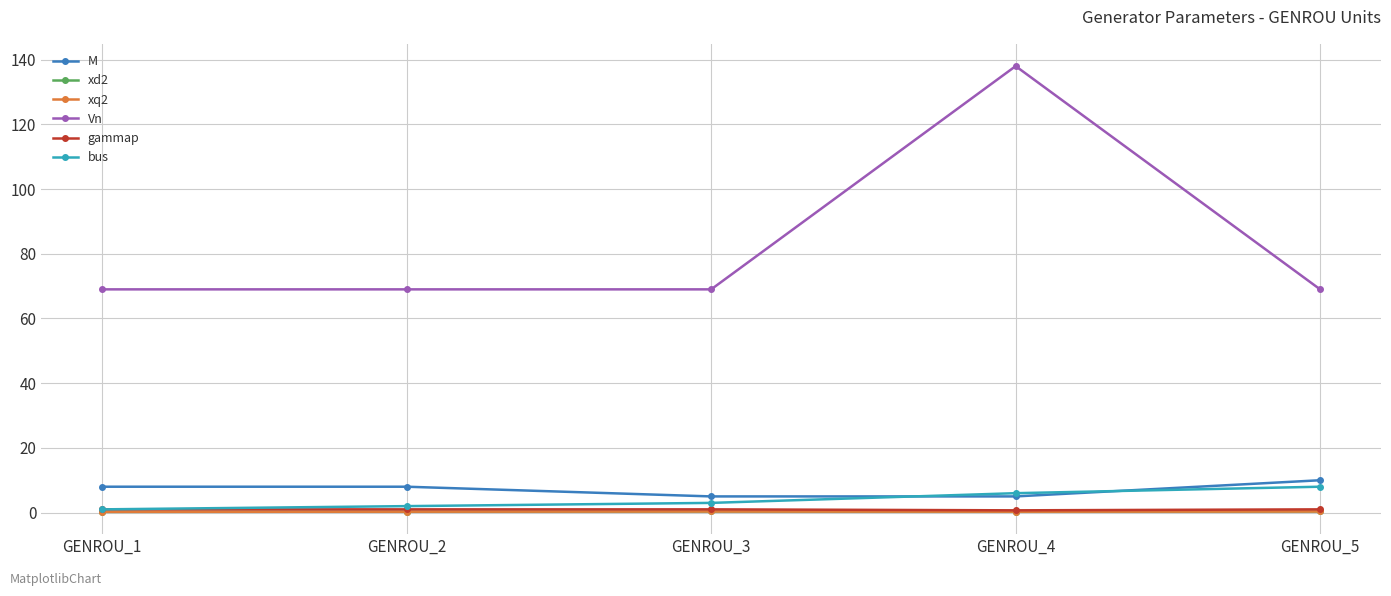

What is the difference between the maximum and minimum values in the xd2 series?

0.1